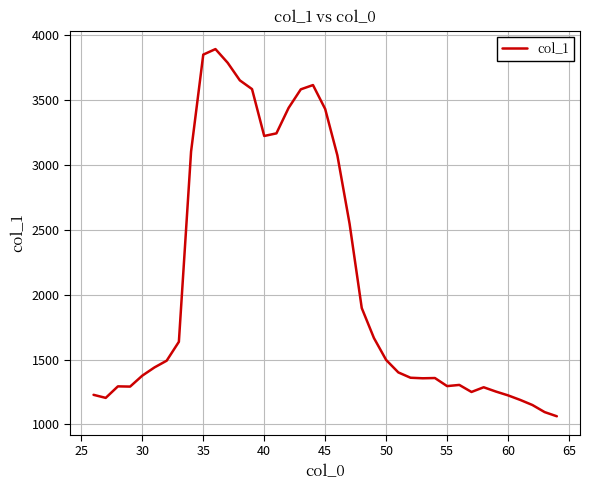

What is the greatest value displayed?

3893.1